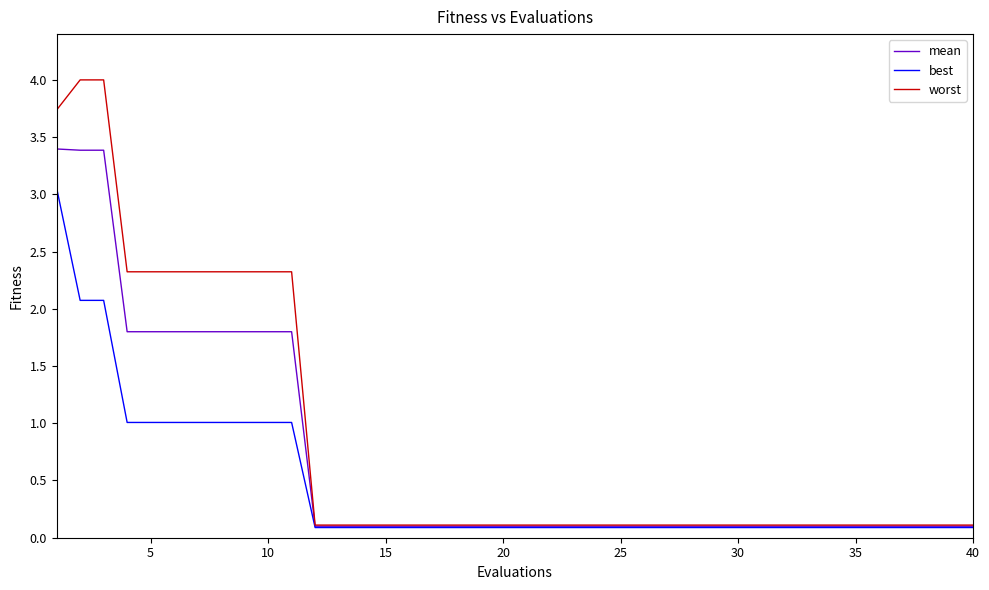

What are all the series names shown in the legend?

mean, best, worst